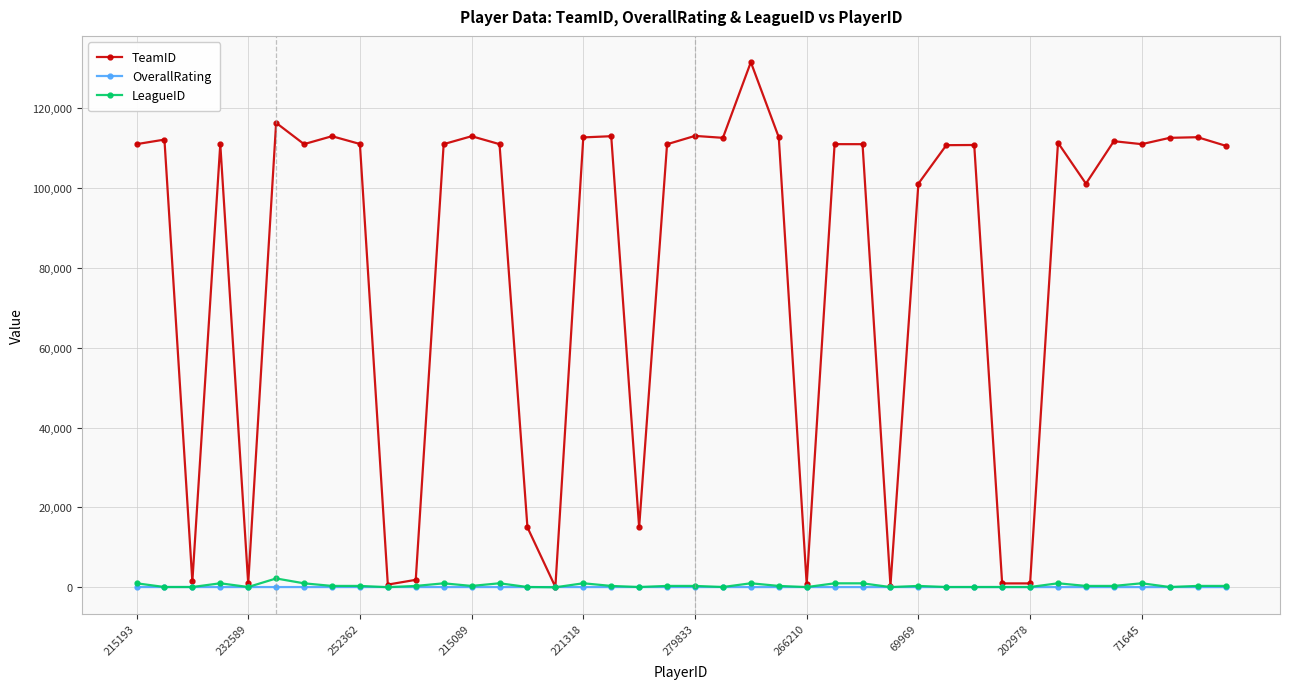

At how many categories does at least one series exceed 66764?

29